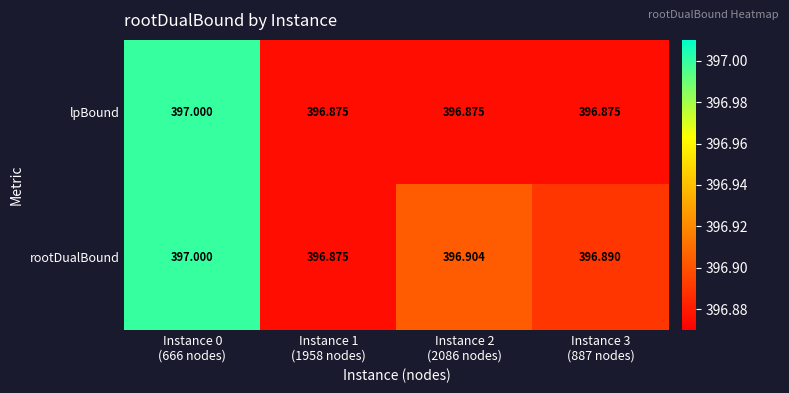

Which series has the largest range (max minus min)?

lpBound